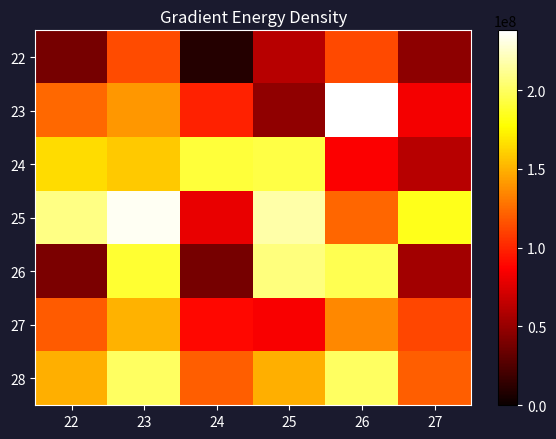

How many distinct data groups are displayed?

7